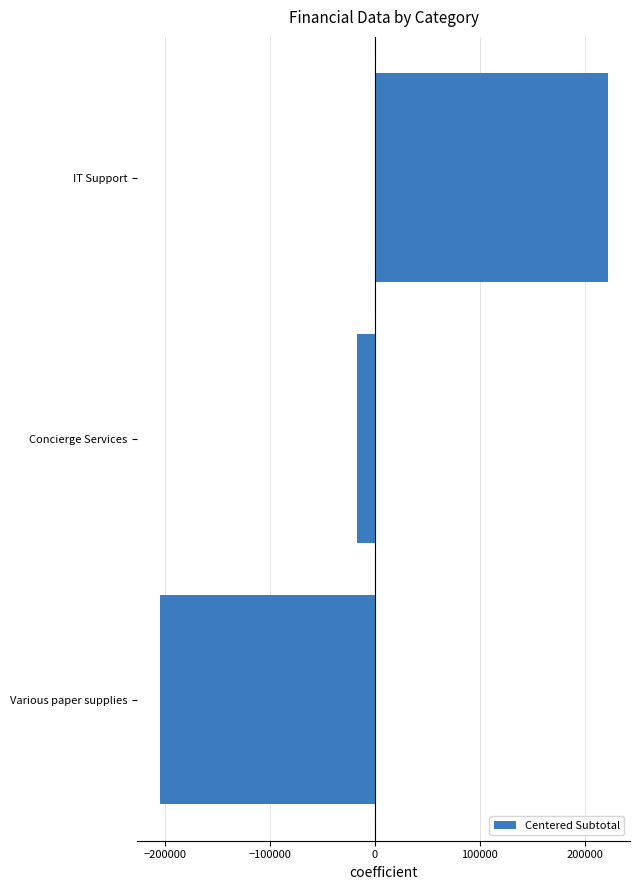

What is the difference between the maximum and minimum values?

426672.0